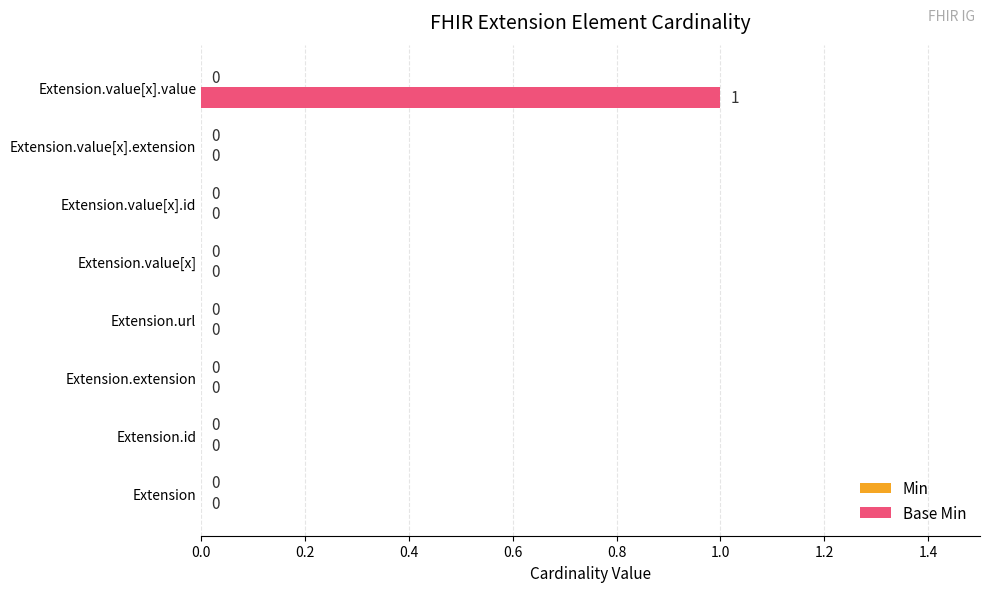

Which category has the highest value across all series?

Extension.value[x].value